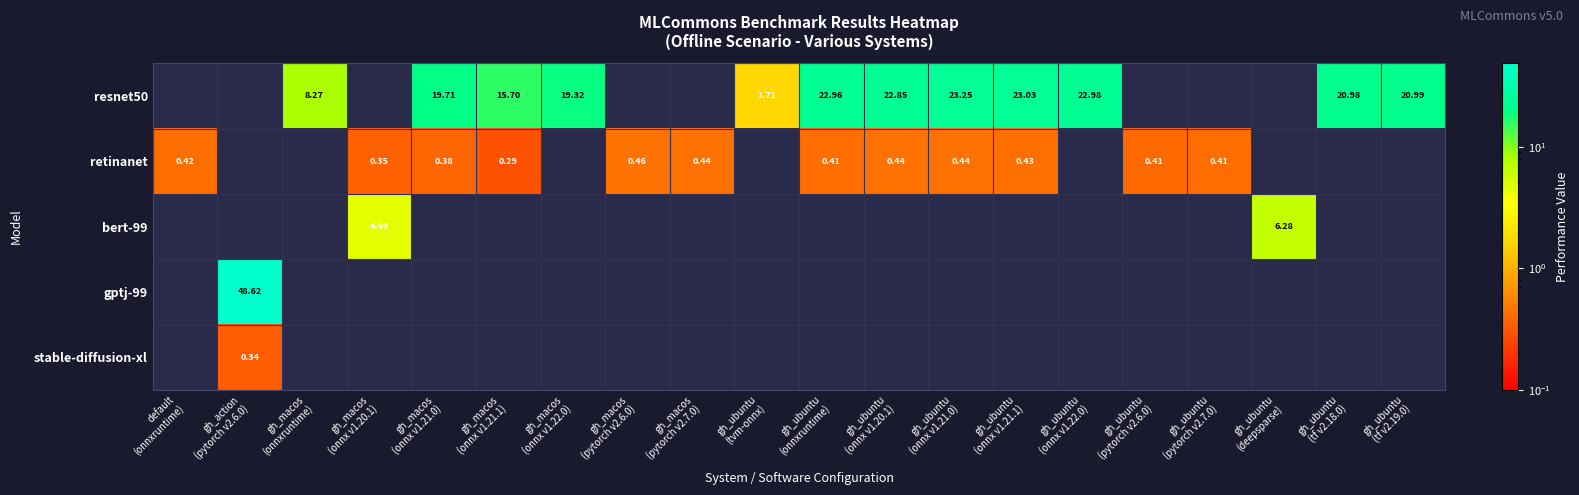

The gptj-99 series shows 0.0 at gh_macos (onnx v1.22.0). True or false?

True